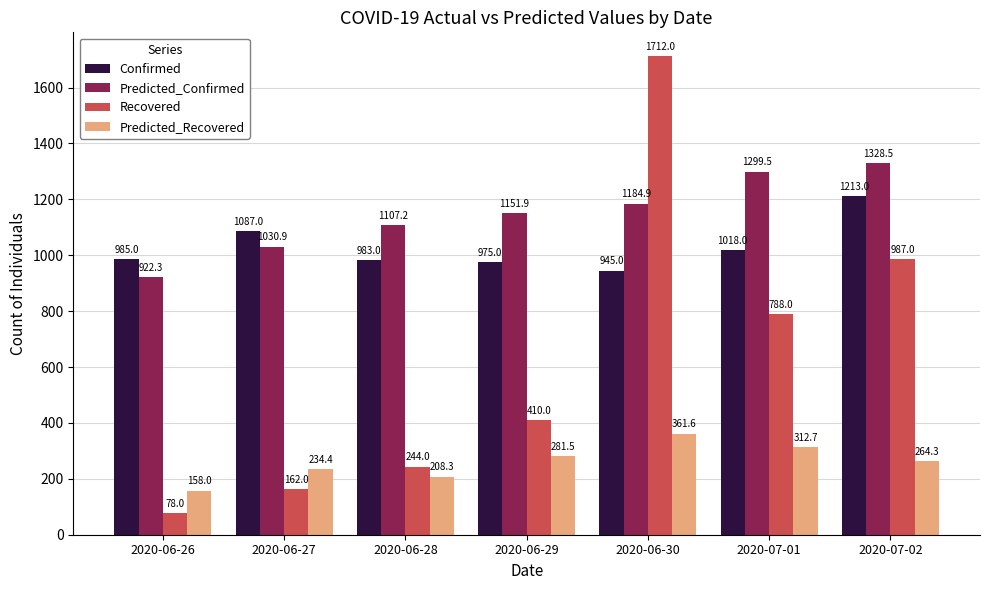

What is the value of the Recovered bar at the 5th from the left?

1712.0